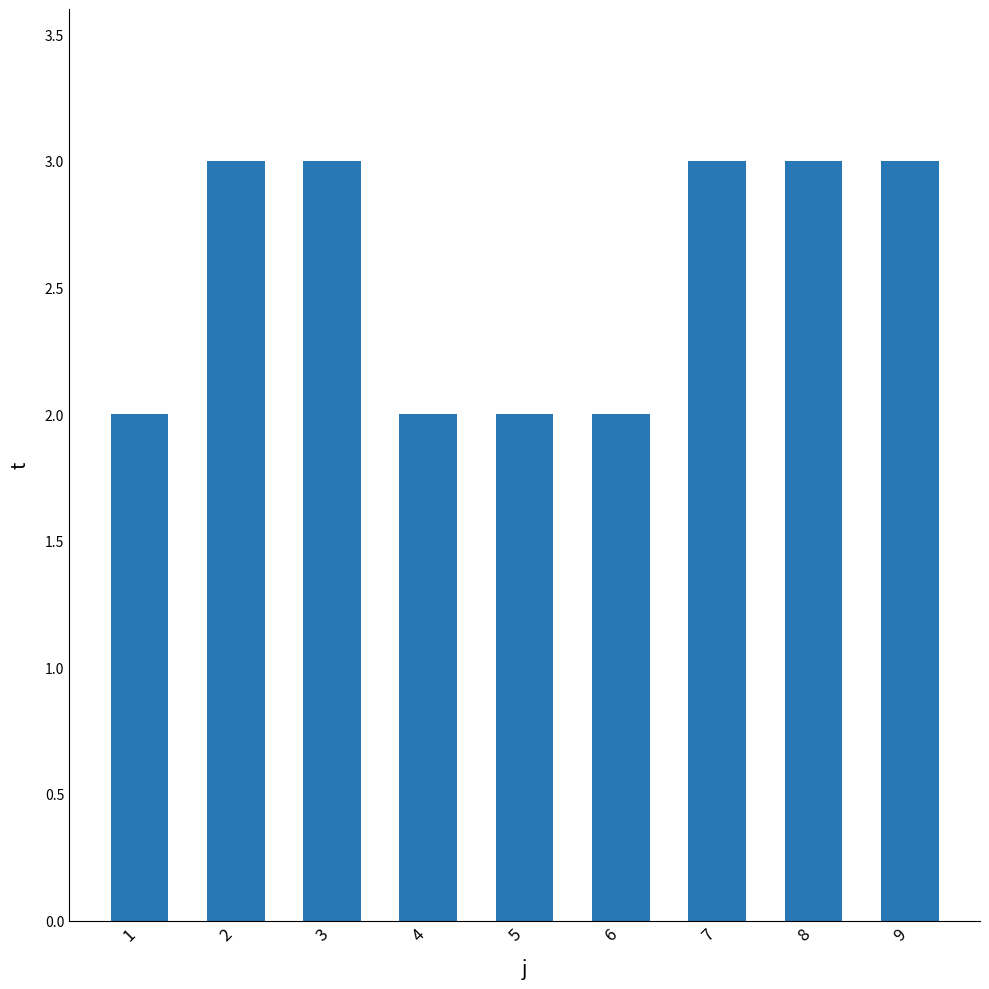

What is the value of the 7th bar from the left?

3